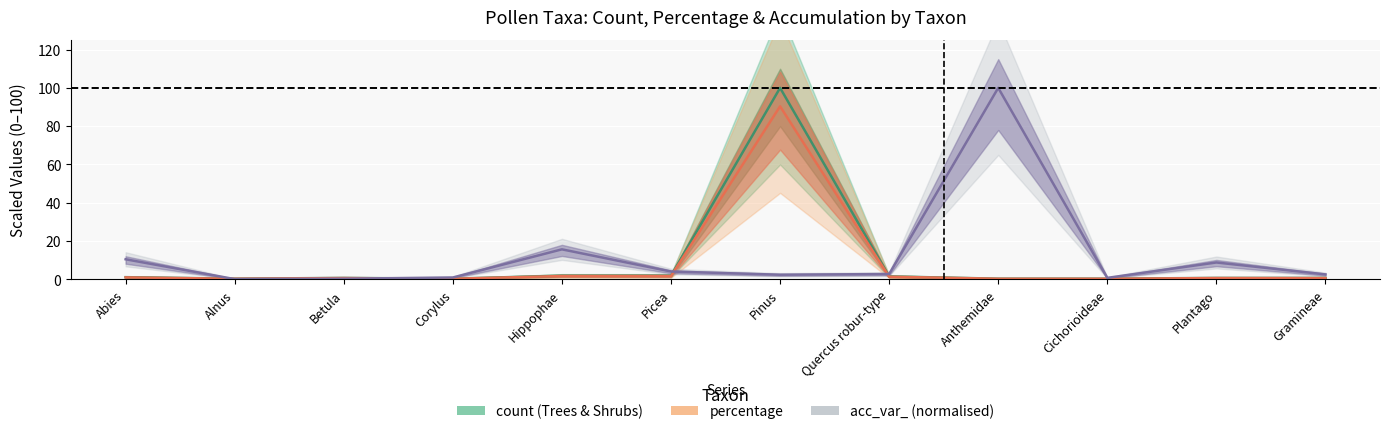

True or false: acc_var_ and count cross at least once.

True